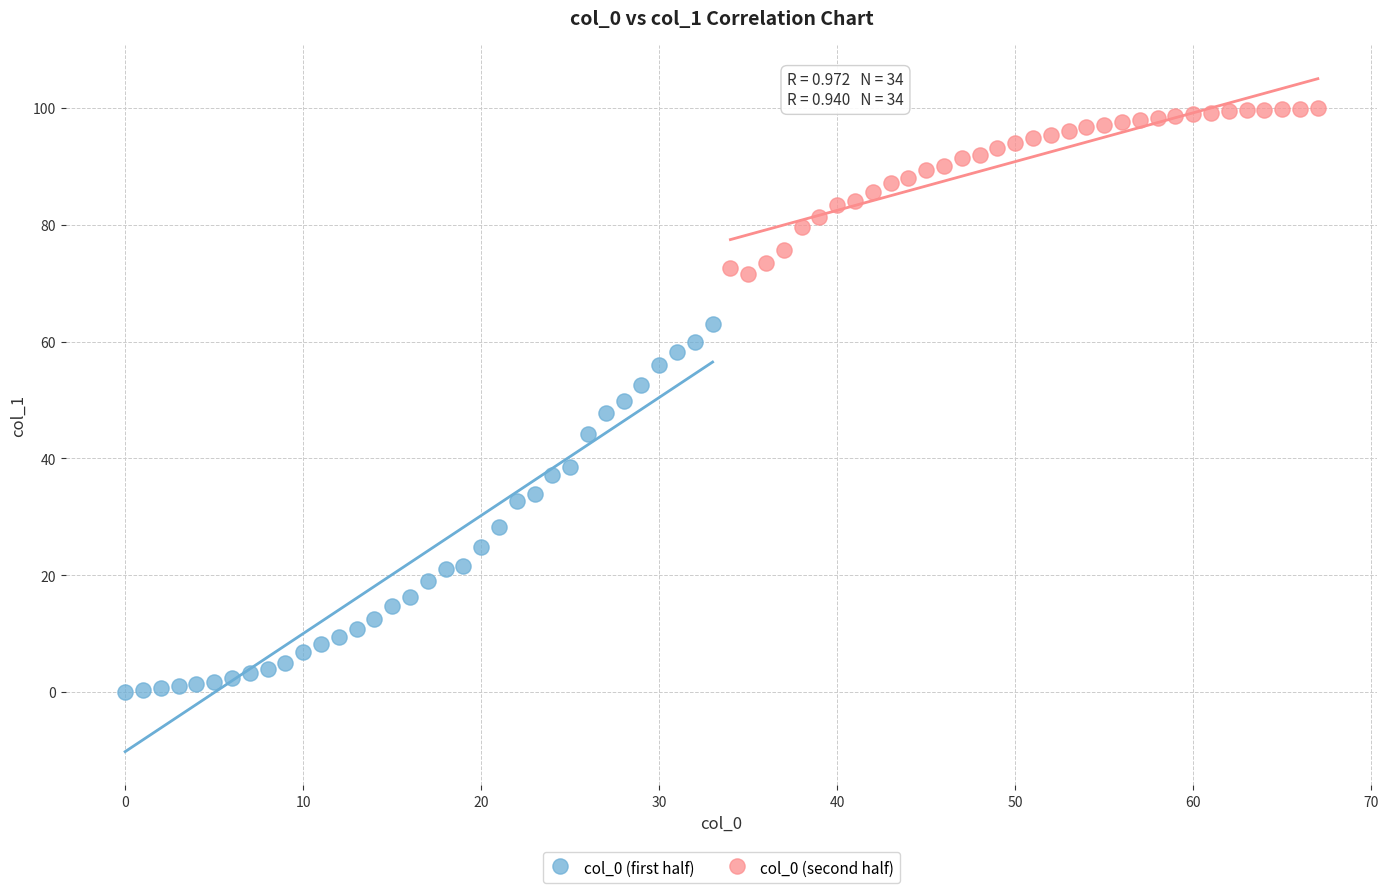

Which series contains the lowest Y value?

col_0 (first half)